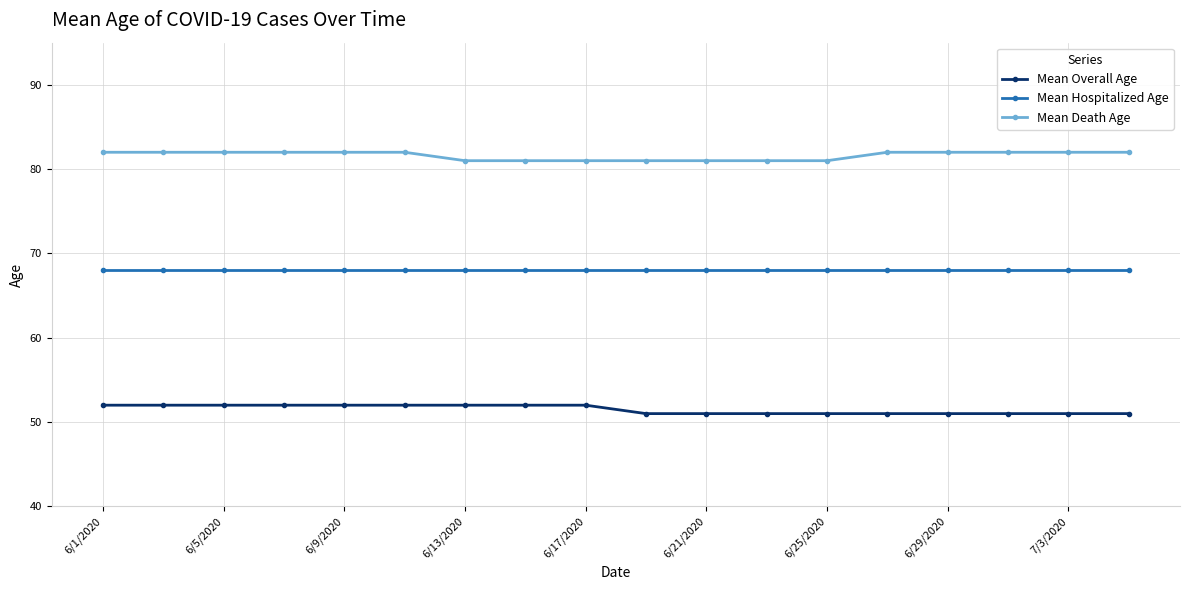

What is the value of the Mean Overall Age point at the 18th from the left?

51